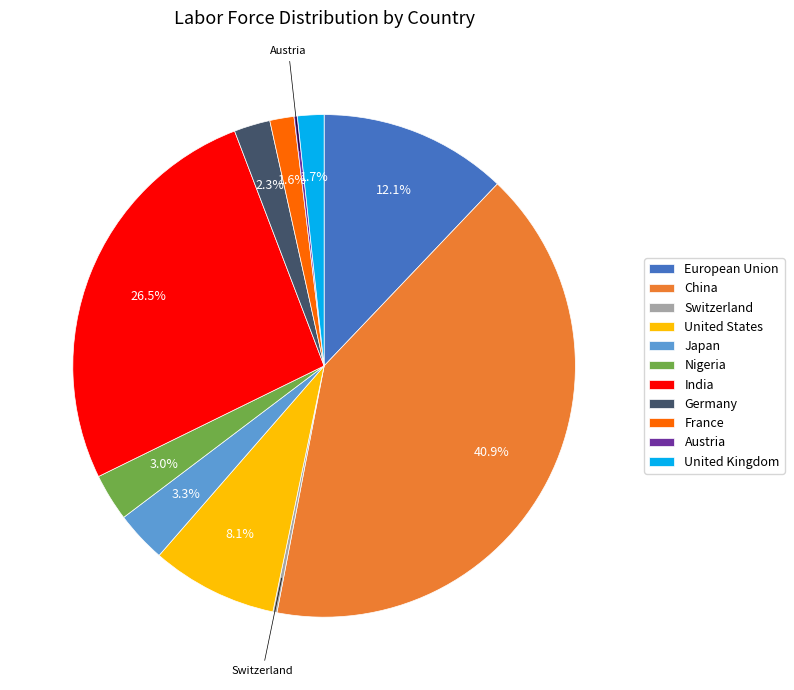

What percentage is NOT represented by Nigeria?

97.0%